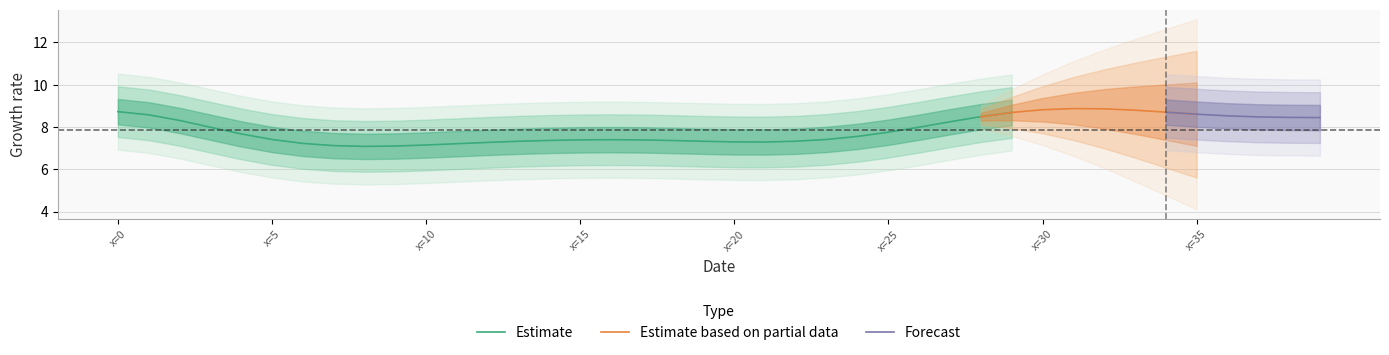

What is the smallest value displayed?

5